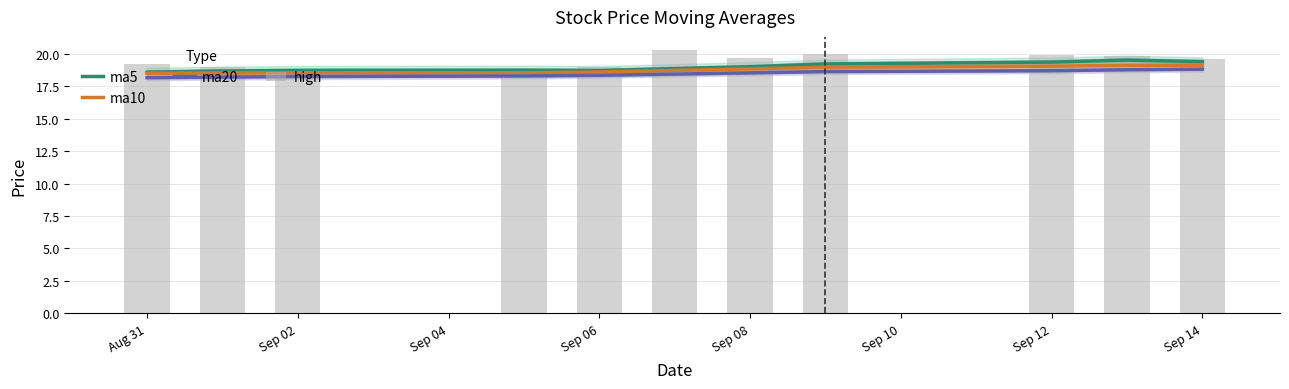

How many ma20 values are between 18 and 19?

11